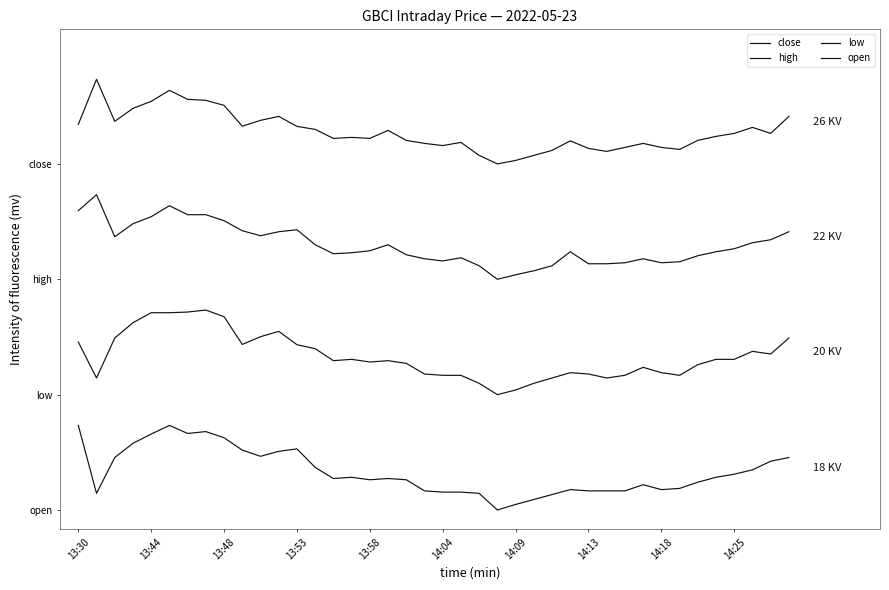

Is this an area chart (filled region under the line)?

No